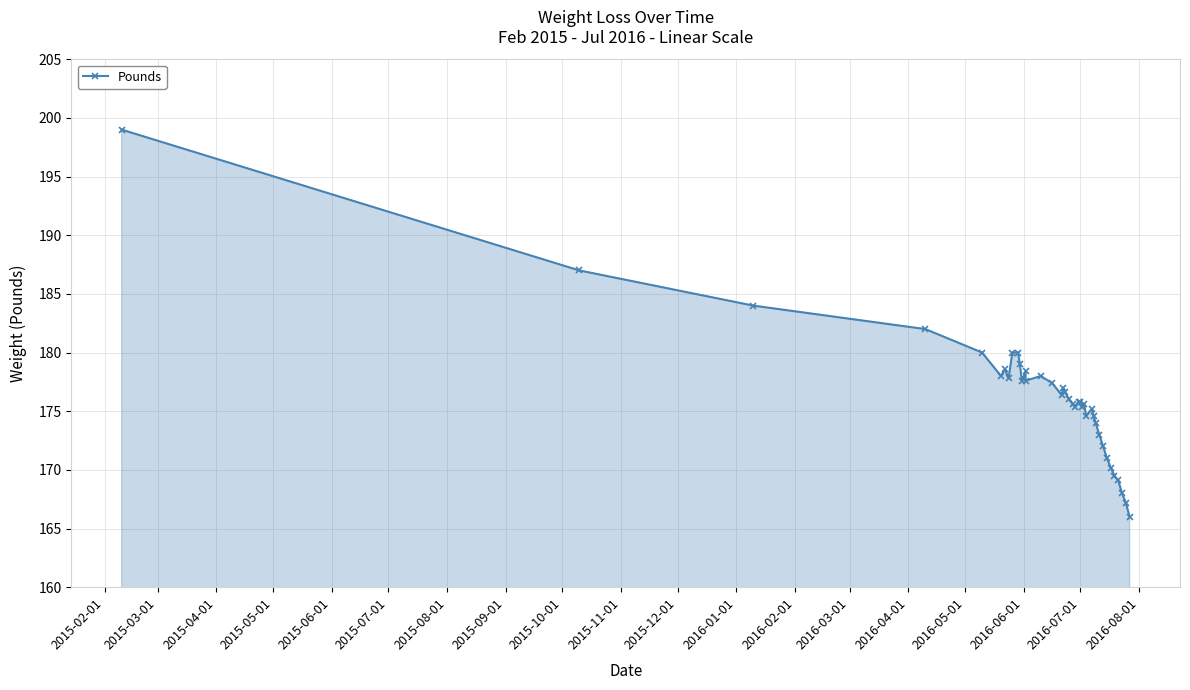

What is the difference between the second highest and second lowest values?

19.8